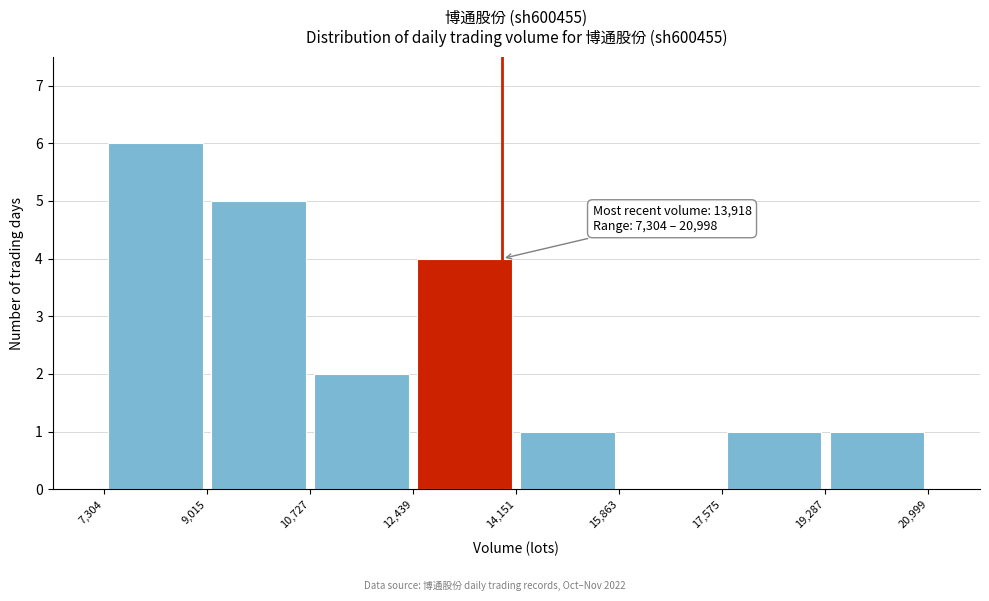

Which range on the x-axis has the tallest bar?

7,304 to 9,015